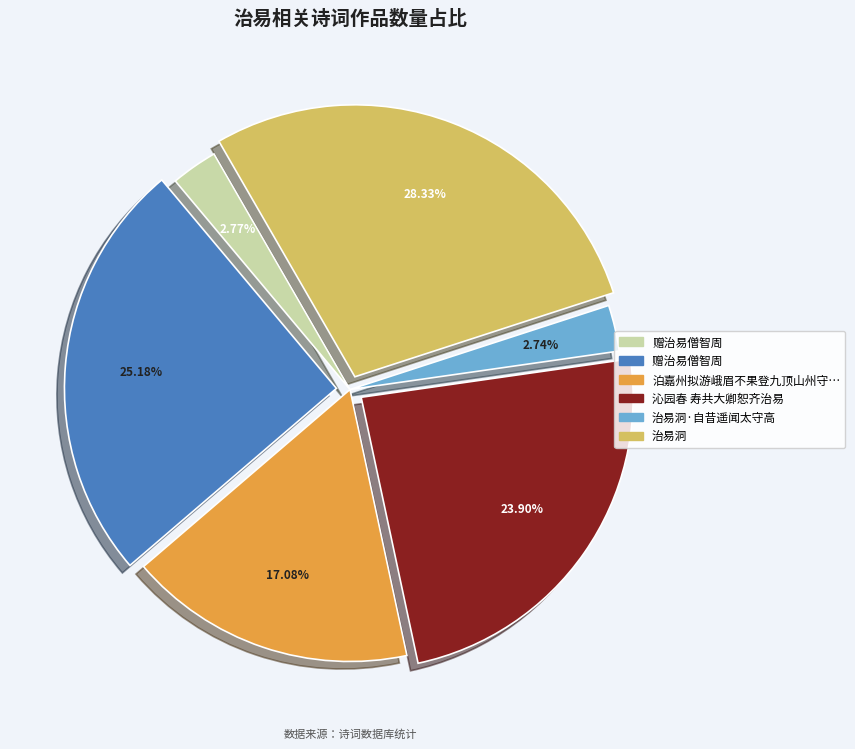

Is there any slice that represents more than half of the pie?

No